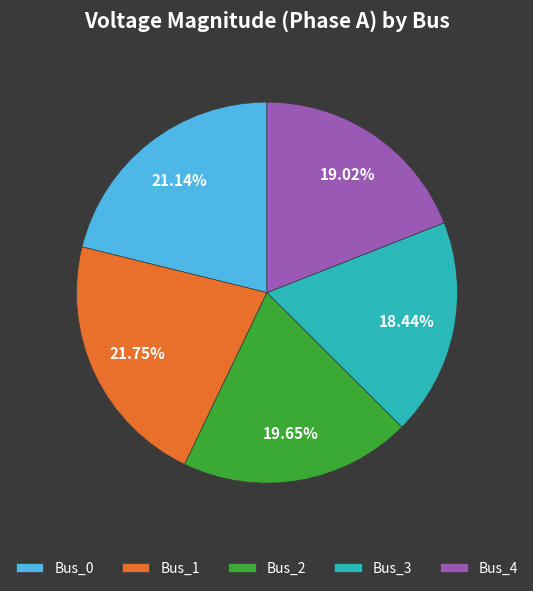

Which slice is the largest?

Bus_1